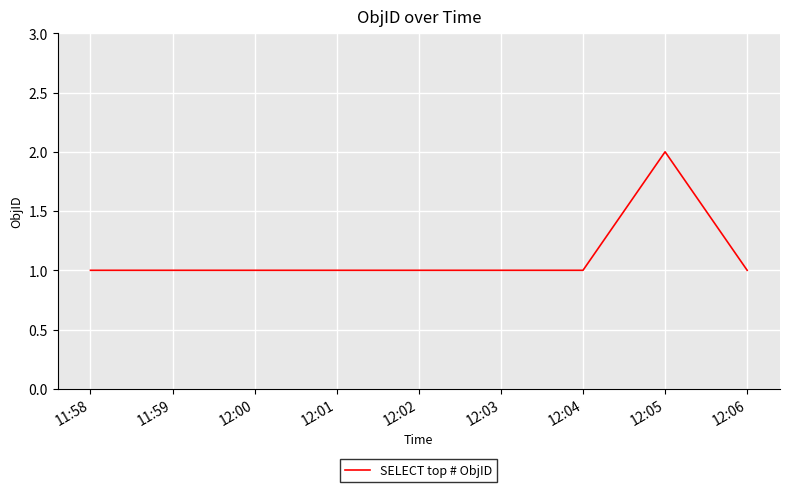

True or false: there are more than 0 points higher than both neighbors.

True